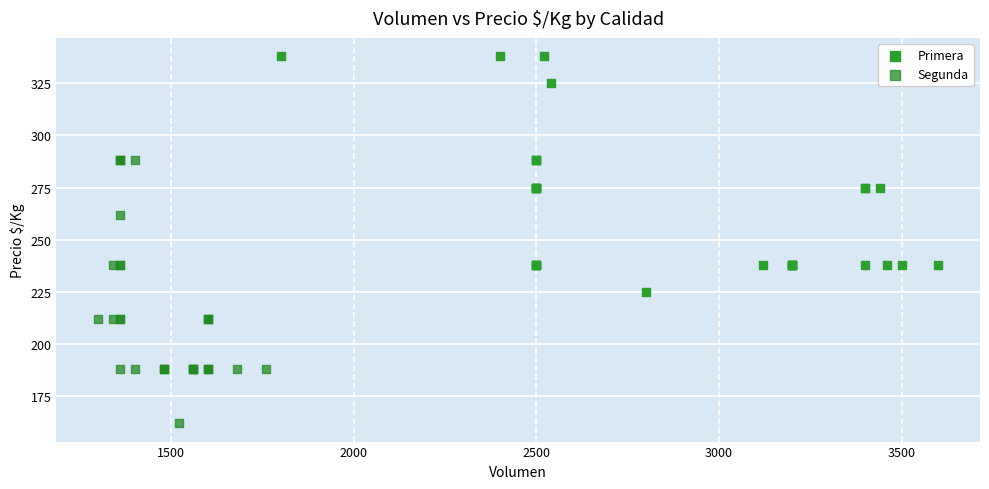

Which series contains the highest Y value?

Primera